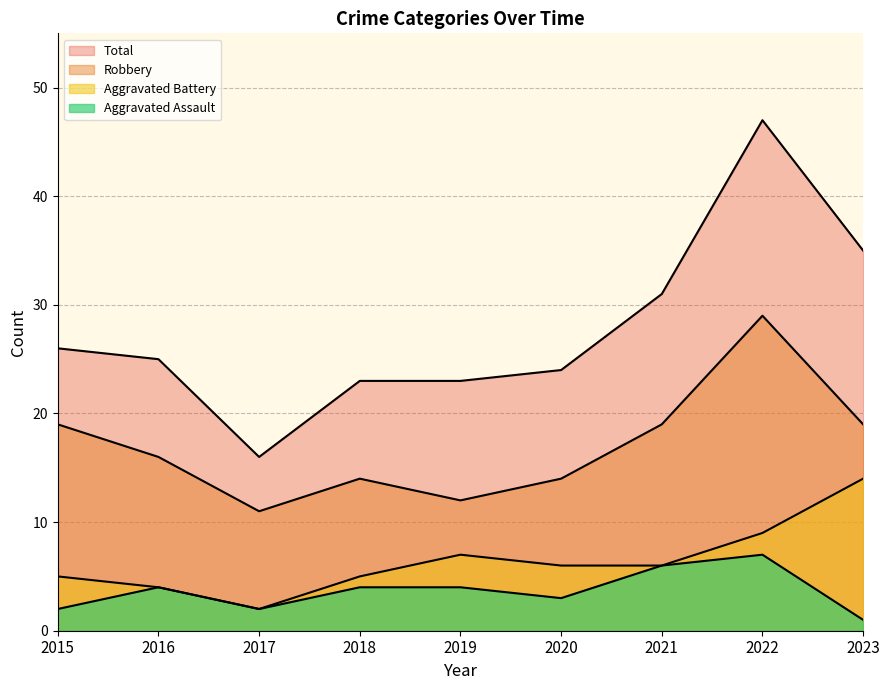

In Robbery, how many points are higher than both neighbors (excluding endpoints)?

2